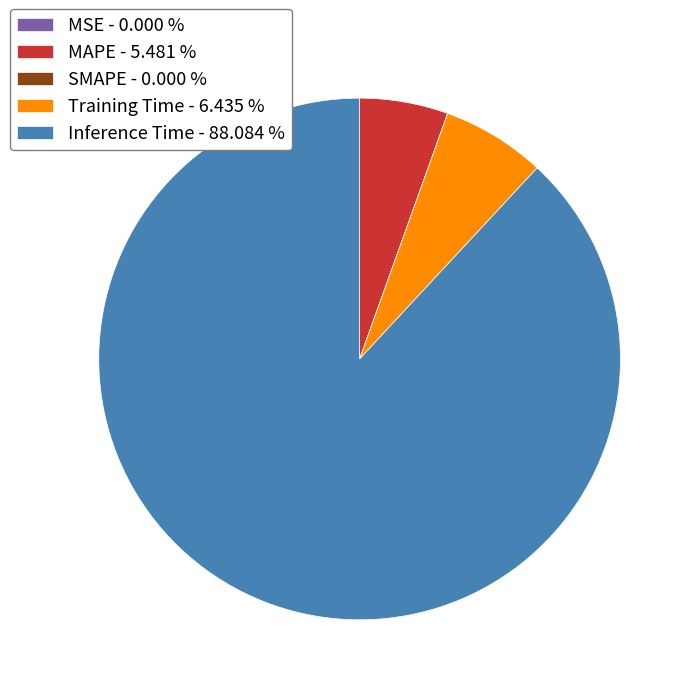

The Inference Time slice represents 88% of the pie. True or false?

True